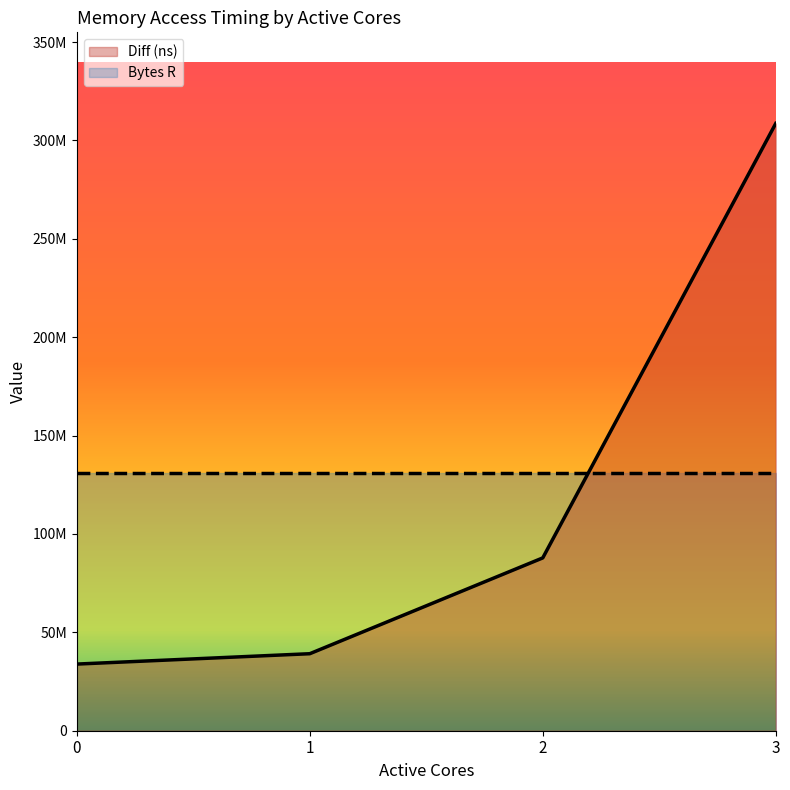

What is the difference between the maximum and minimum values?

274792396